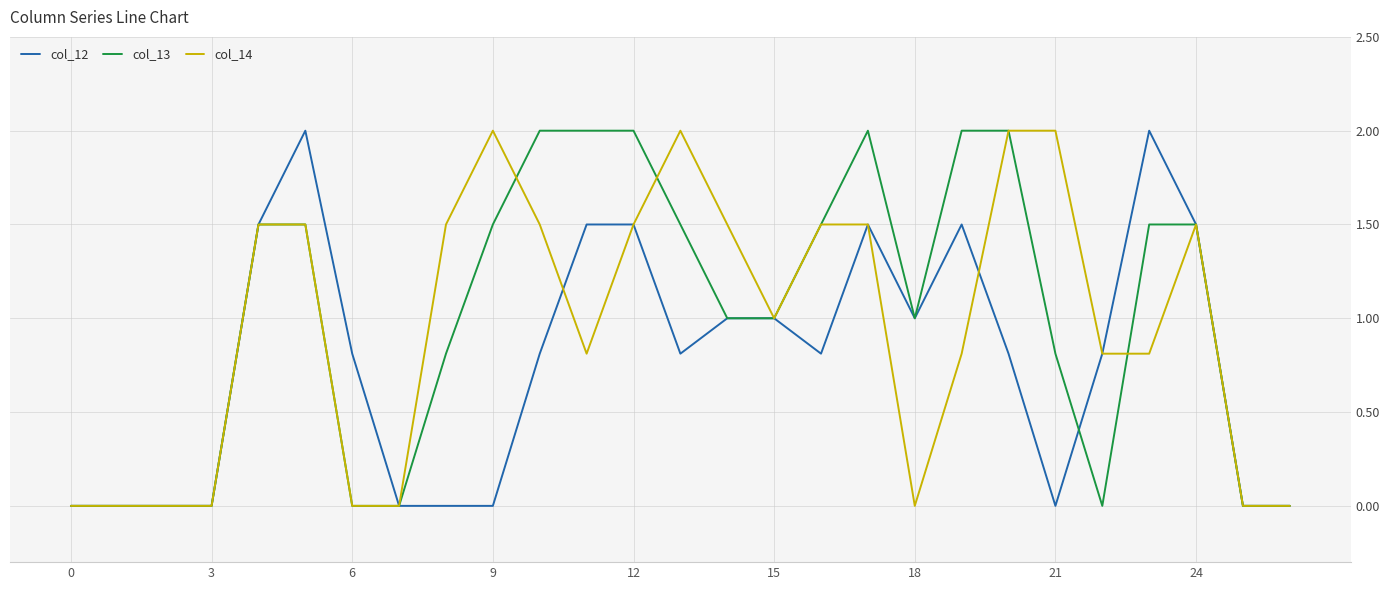

What is the greatest value displayed?

2.0